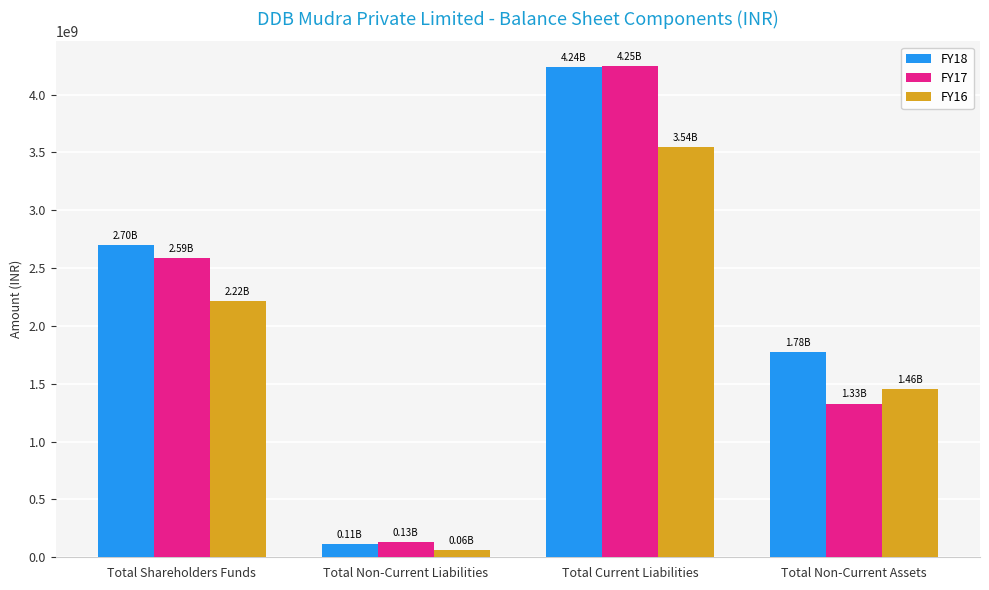

At which label does FY16 reach its peak?

Total Current Liabilities